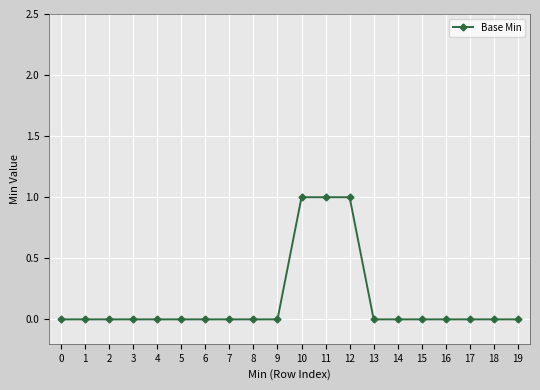

Reading right to left, what are all the values shown in this chart?

19=0	18=0	17=0	16=0	15=0	14=0	13=0	12=1	11=1	10=1	9=0	8=0	7=0	6=0	5=0	4=0	3=0	2=0	1=0	0=0